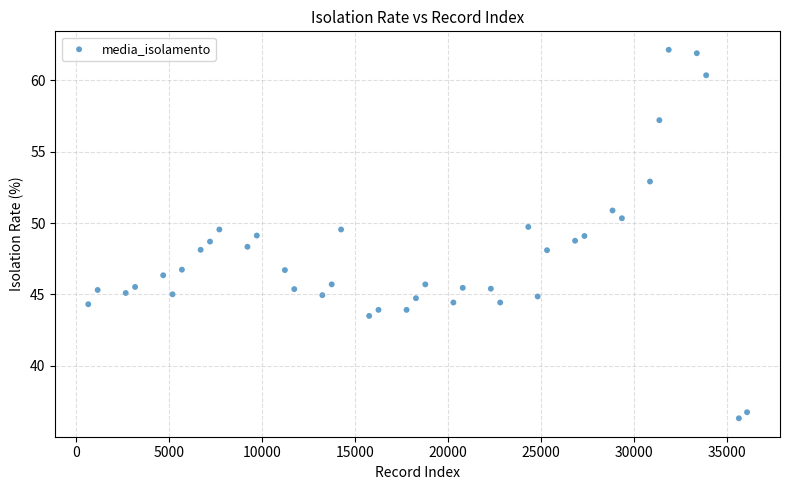

What is the range of X values (max minus min)?

35462.0